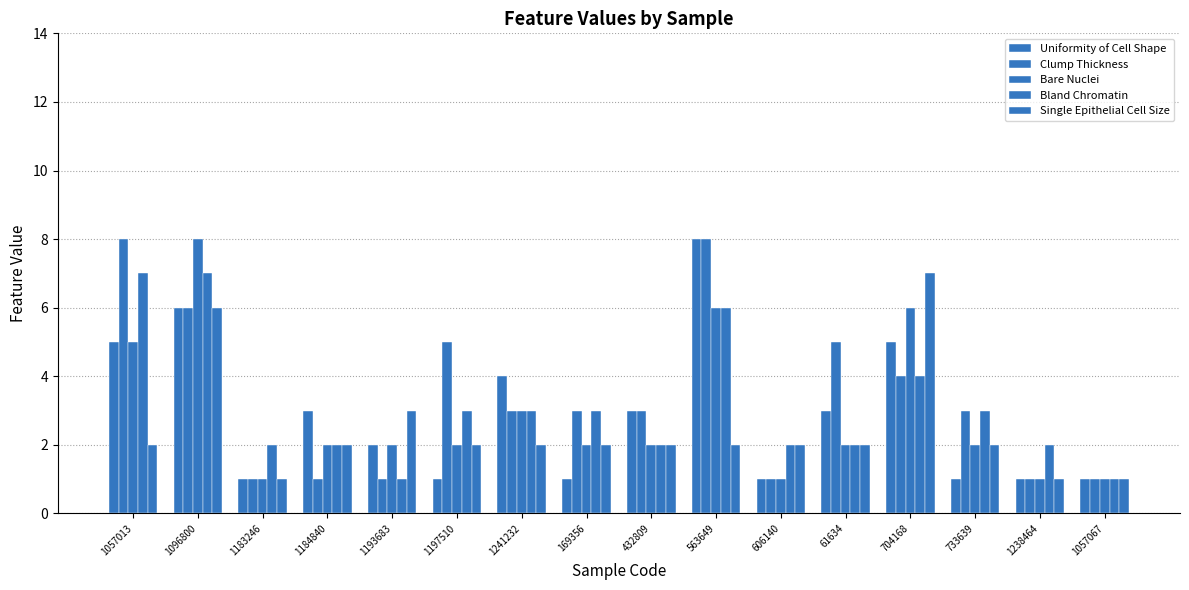

Count the number of data series in this chart.

5